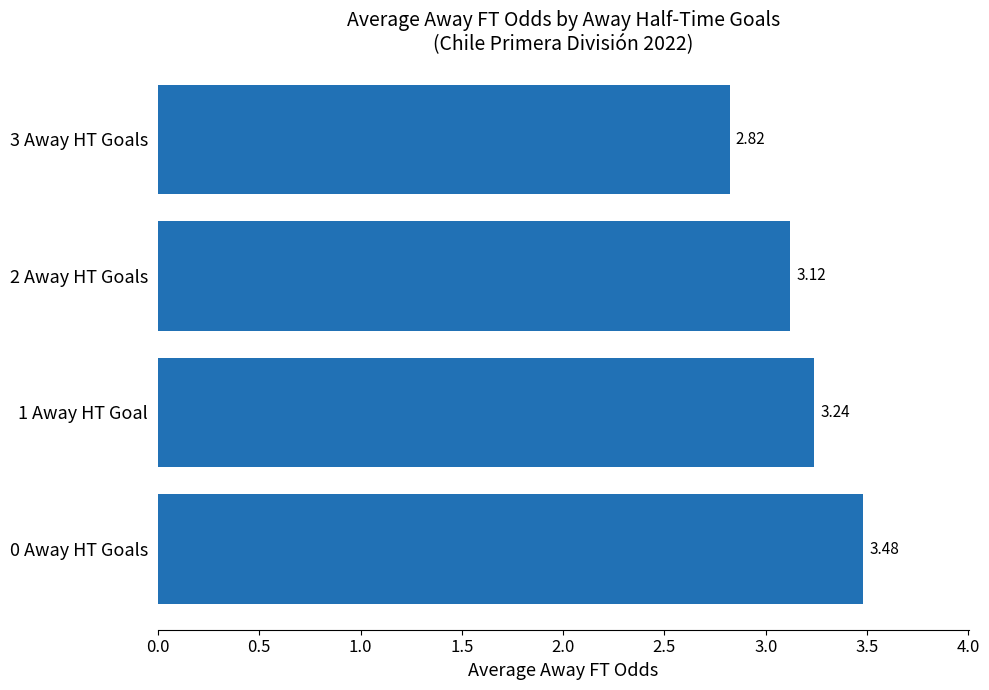

Does the chart contain stacked bars?

No